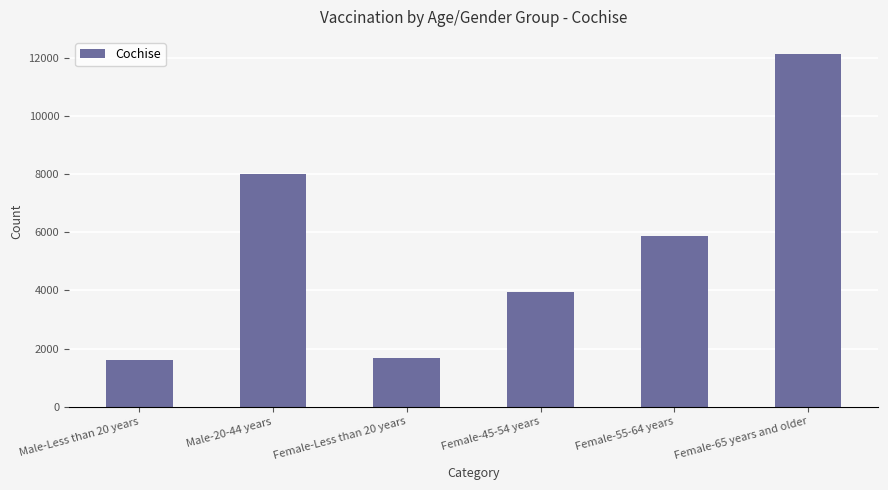

How many distinct data groups are displayed?

1